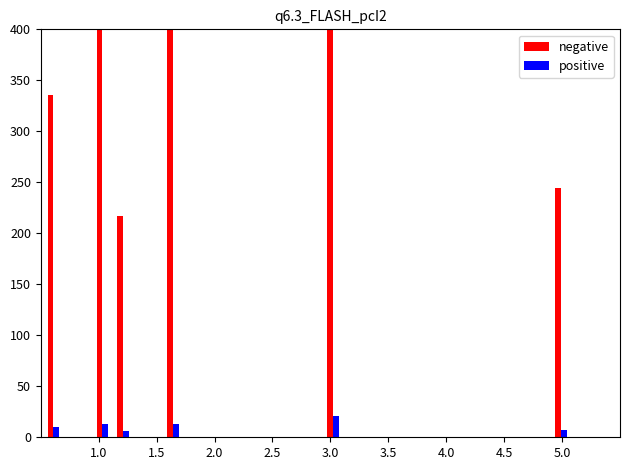

At which category is the sum across all series the highest?

3.0